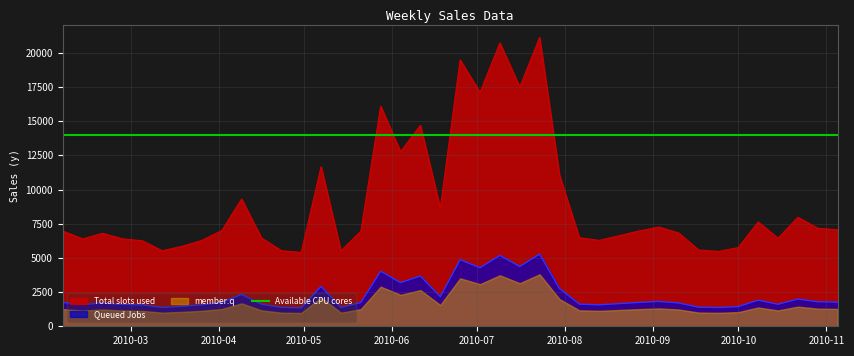

What is the minimum value for Queued Jobs?

1349.6